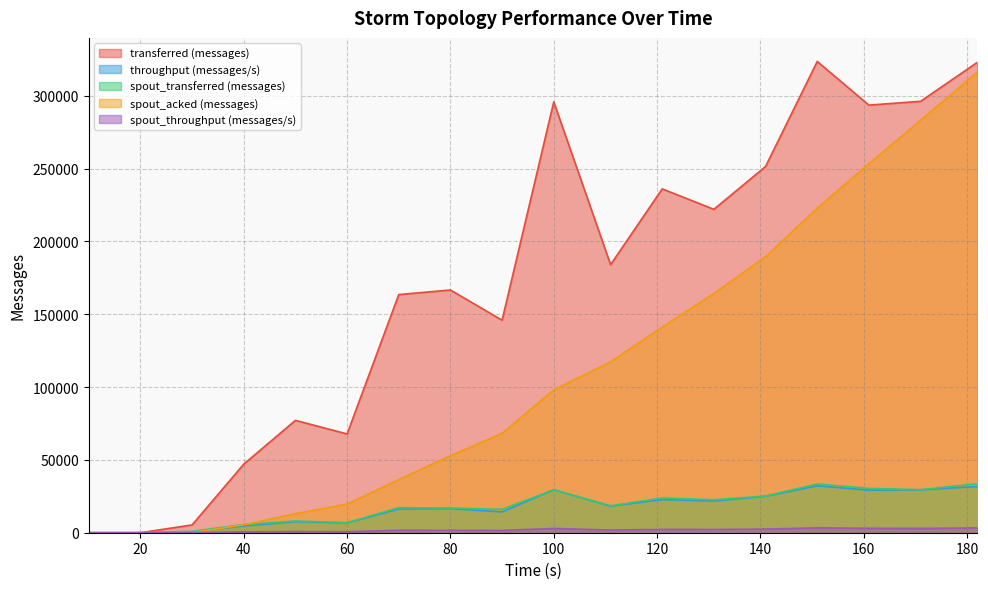

What are all the series names shown in the legend?

transferred (messages), throughput (messages/s), spout_transferred (messages), spout_acked (messages), spout_throughput (messages/s)